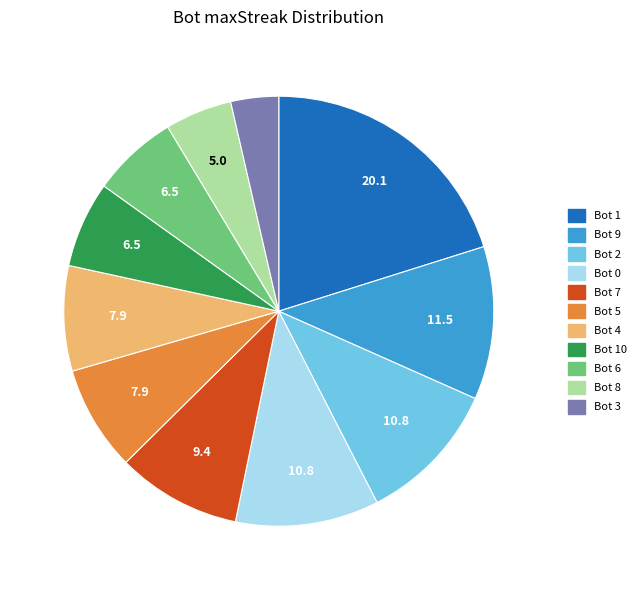

How many segments does this pie chart have?

11